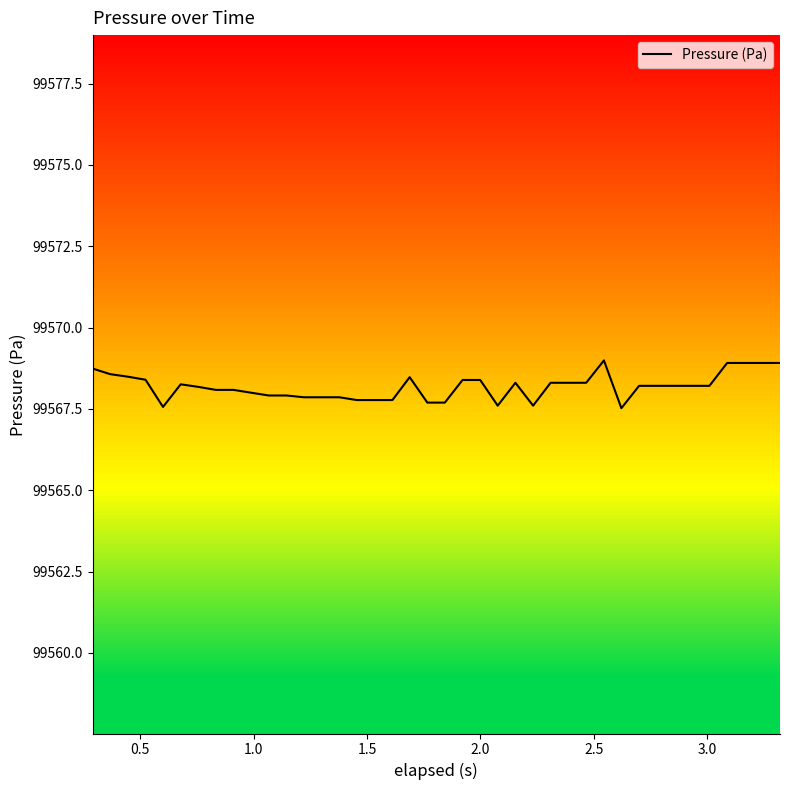

What is the smallest value displayed?

99567.5